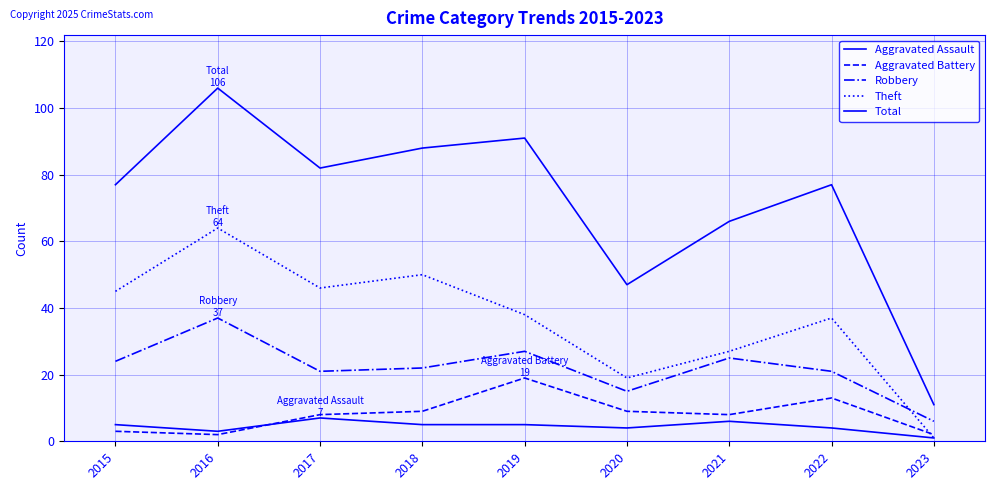

True or false: Robbery has a value of 24 at 2016.

False